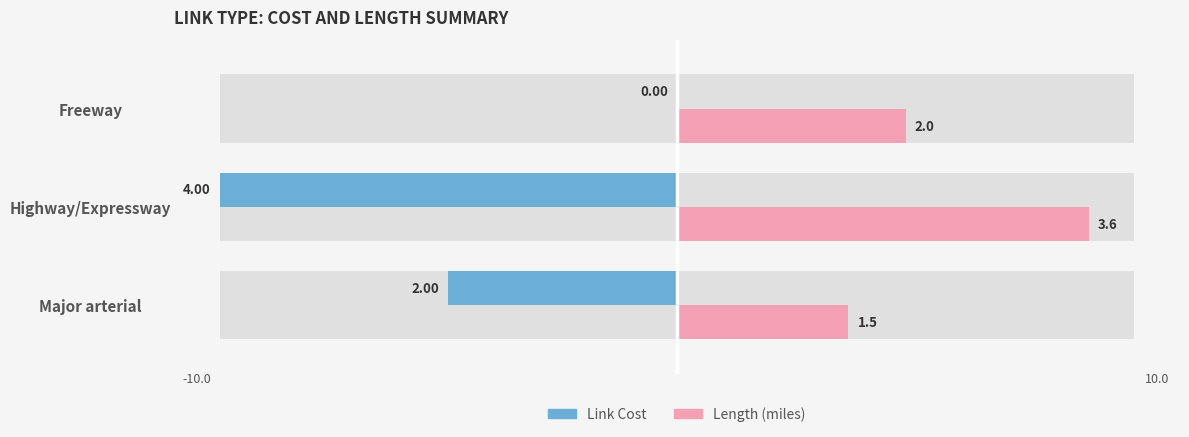

Which series has the largest total across all categories?

Length (right)